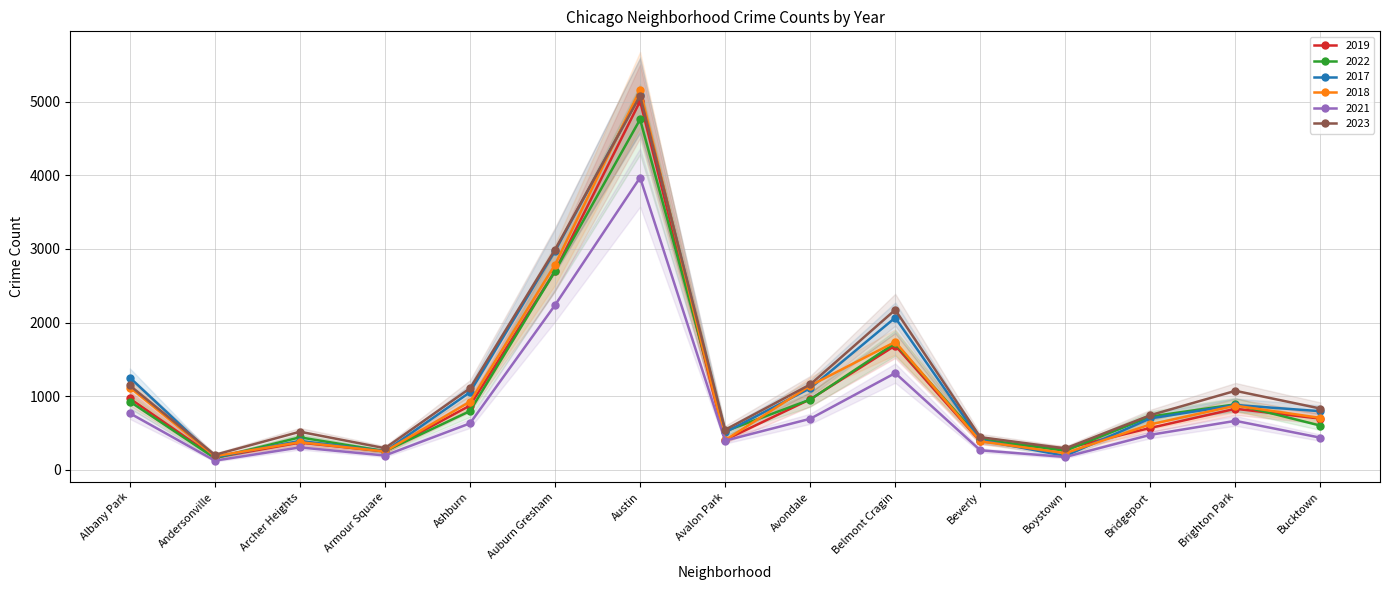

Reading right to left, transcribe all the data shown in this chart.

2019: 694	828	568	287	385	1687	957	405	5008	2700	872	249	368	166	968
2022: 599	888	722	258	414	1720	953	522	4761	2699	797	251	440	157	926
2017: 795	879	697	188	403	2066	1107	508	5096	2973	1053	250	391	171	1252
2018: 704	870	616	224	386	1737	1142	401	5163	2787	924	248	374	184	1117
2021: 435	664	474	173	264	1313	692	395	3970	2237	630	193	303	123	767
2023: 831	1072	741	289	442	2173	1158	542	5081	2992	1106	292	516	202	1145